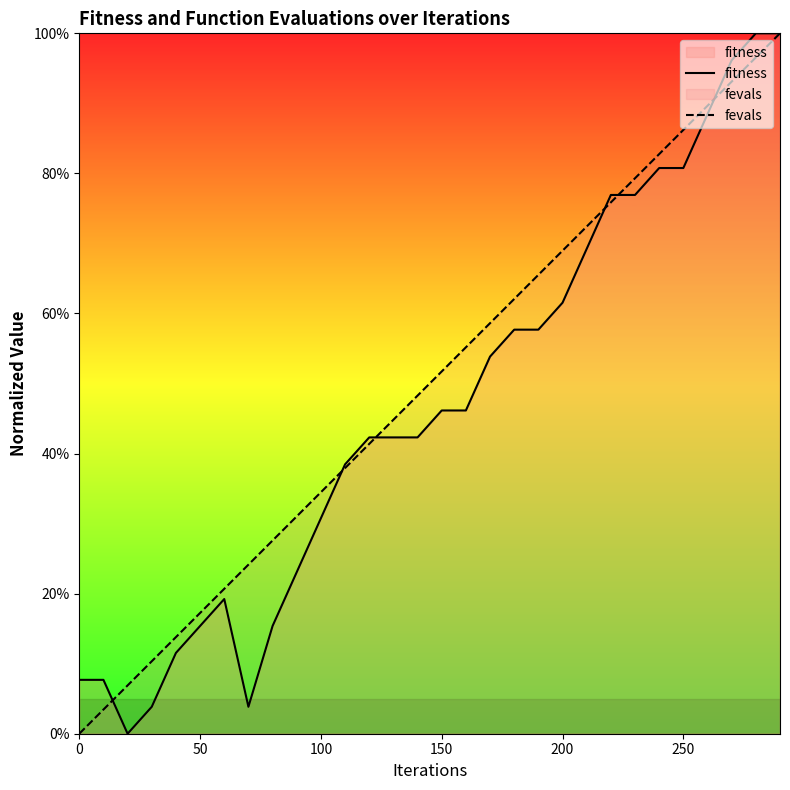

At how many categories does at least one series exceed 71?

9